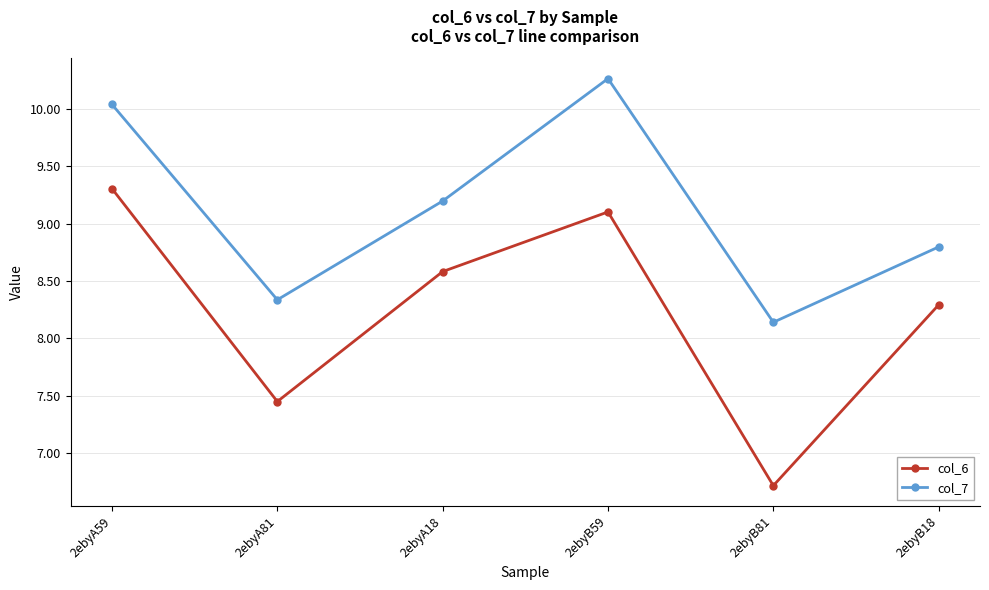

What is the smallest value displayed?

6.7